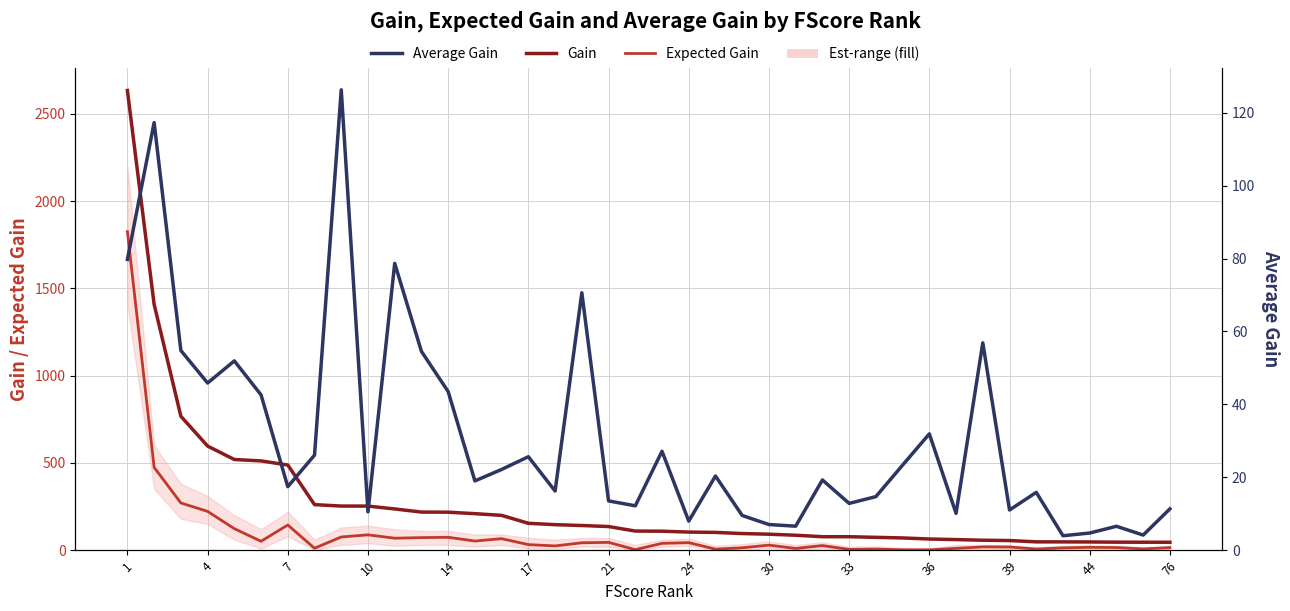

How many values in the Gain series are below 109?

20